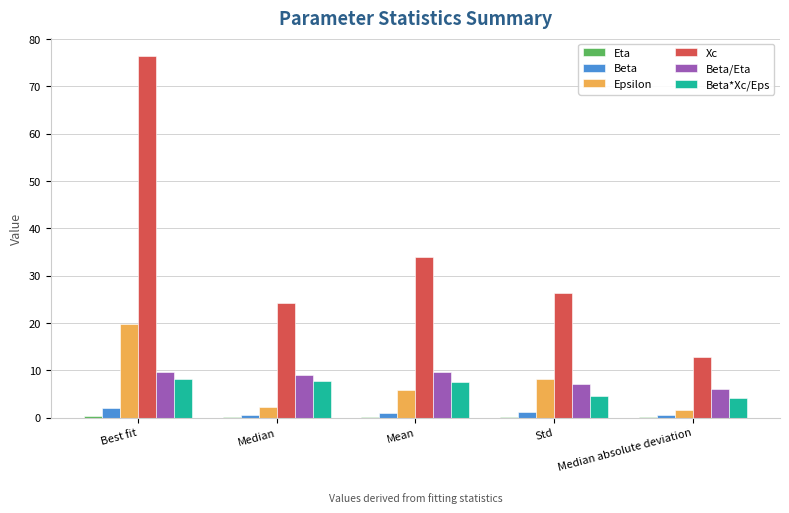

What is the sum of all Beta values?

5.5